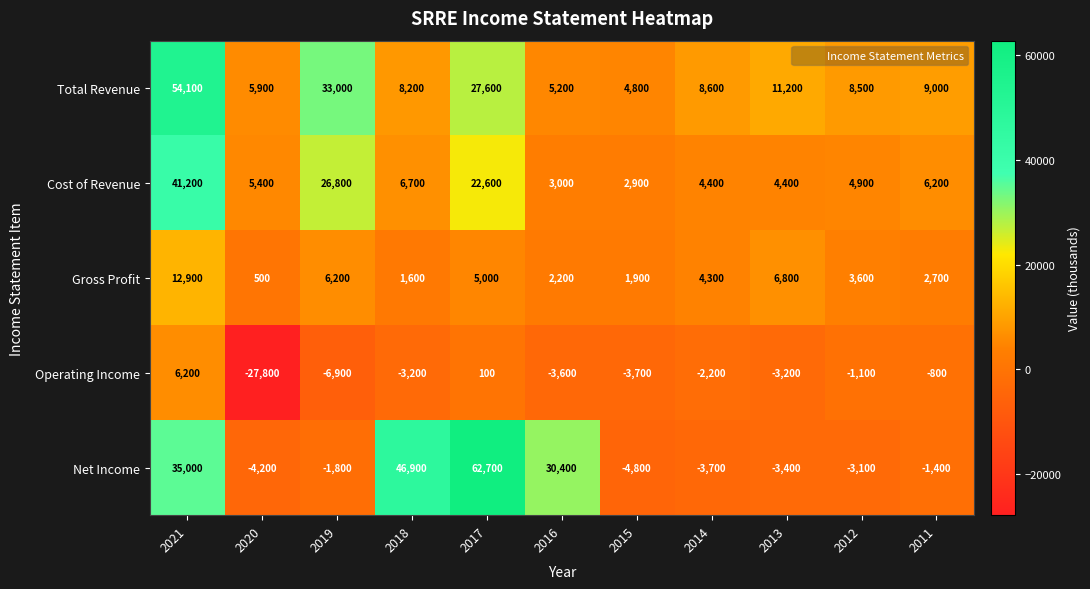

What is the difference between the Operating Income values at 2016 and 2014?

1400